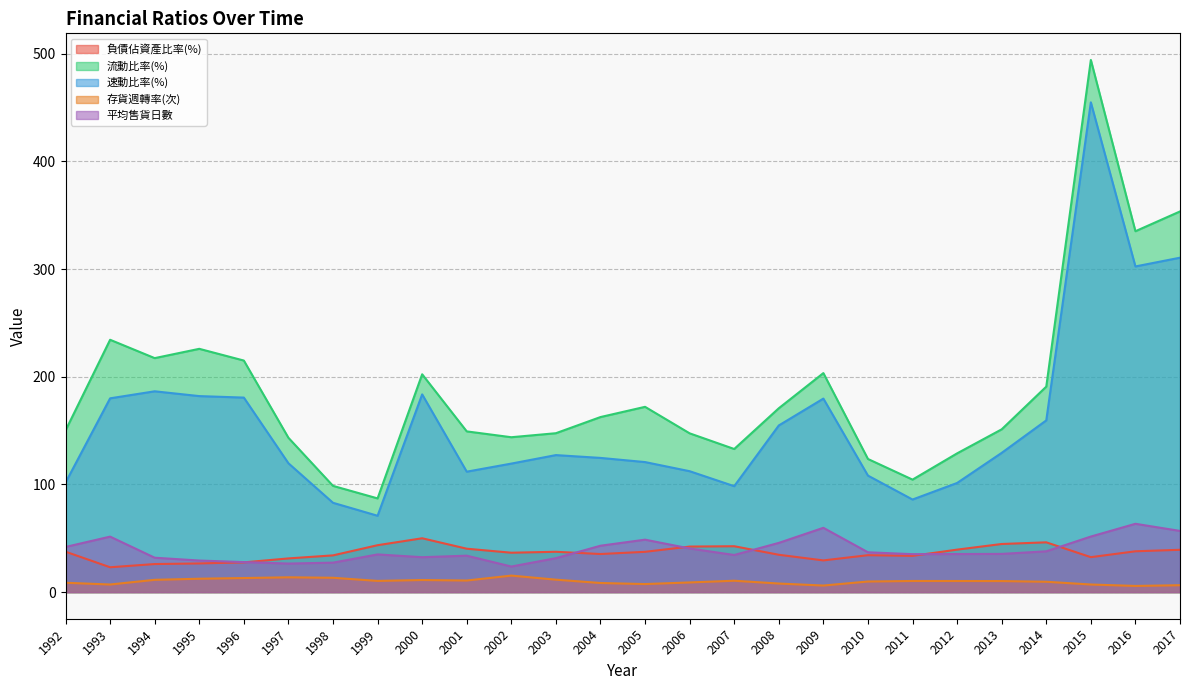

Where do 平均售貨日數 and 負債佔資產比率(%) first cross each other?

1996 and 1997